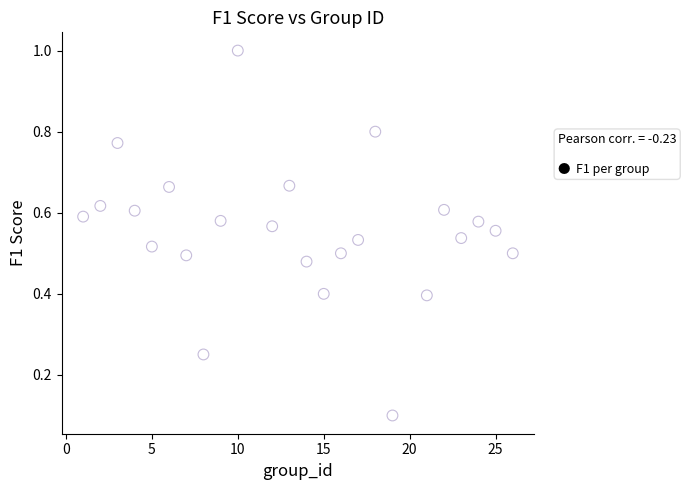

What is the range of X values (max minus min)?

25.0